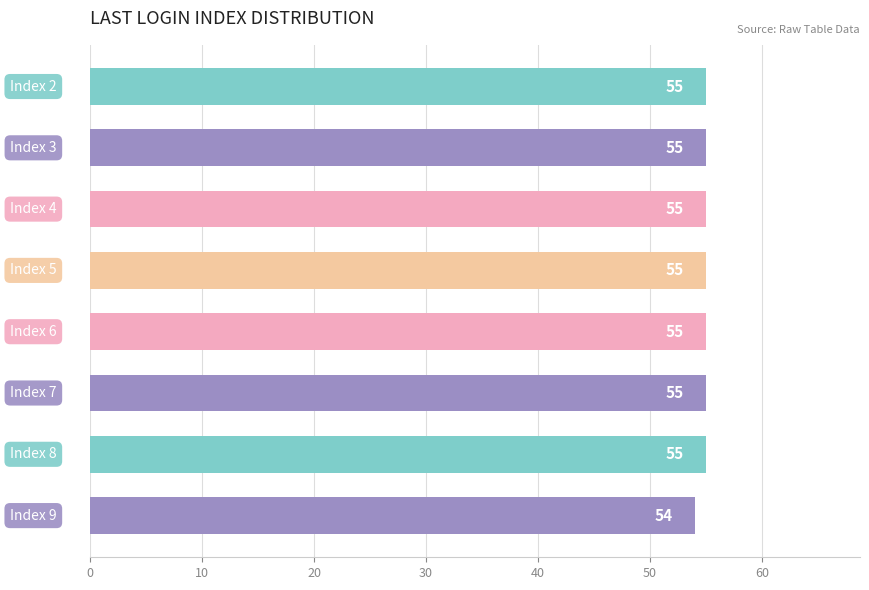

What is the average value?

55